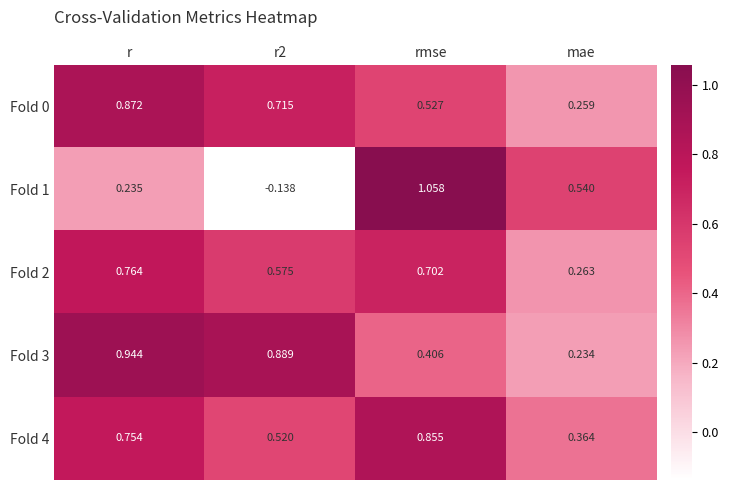

At which category is the sum across all series the highest?

r